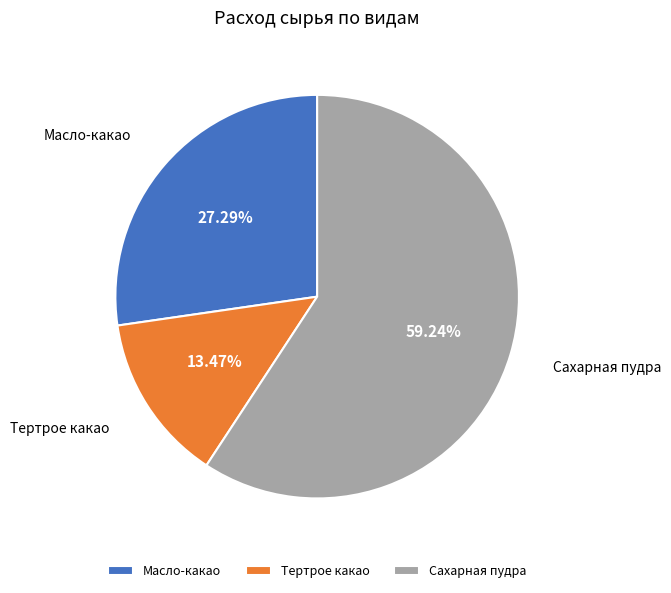

Which category has the smallest portion of the pie?

Тертрое какао